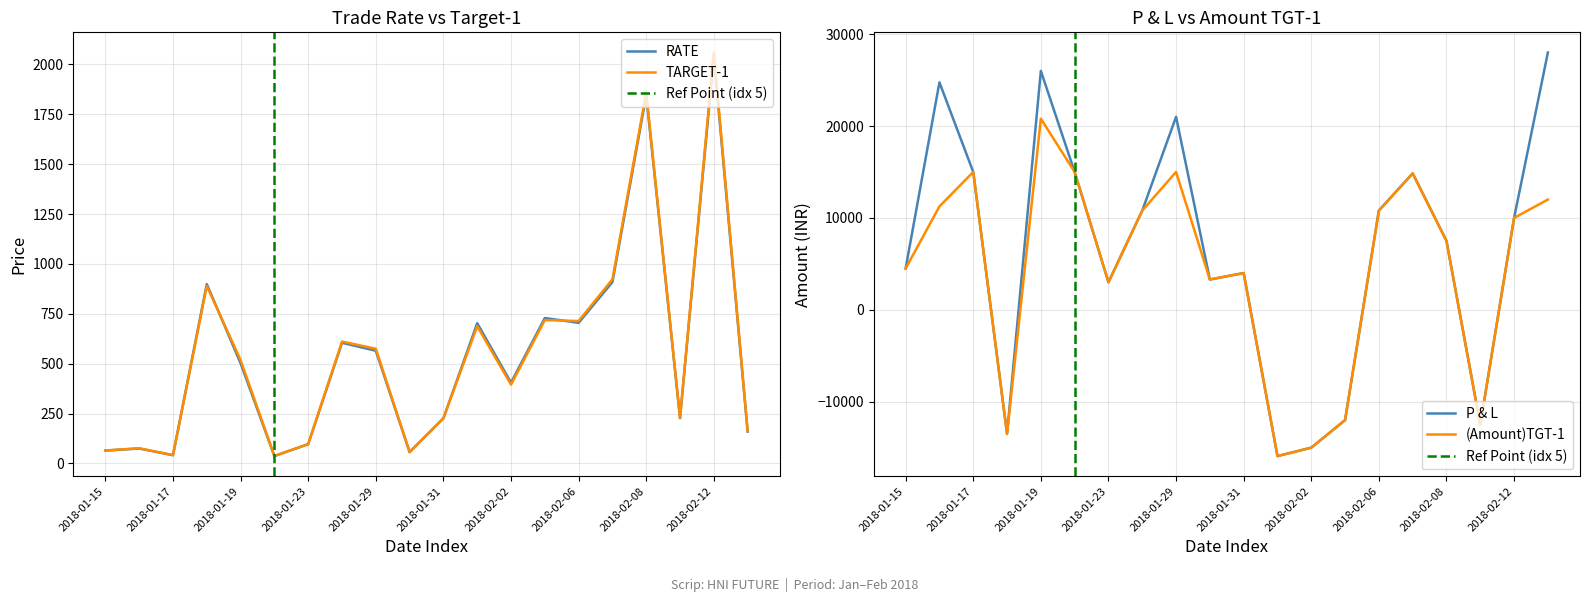

How many lines are shown in the chart?

4